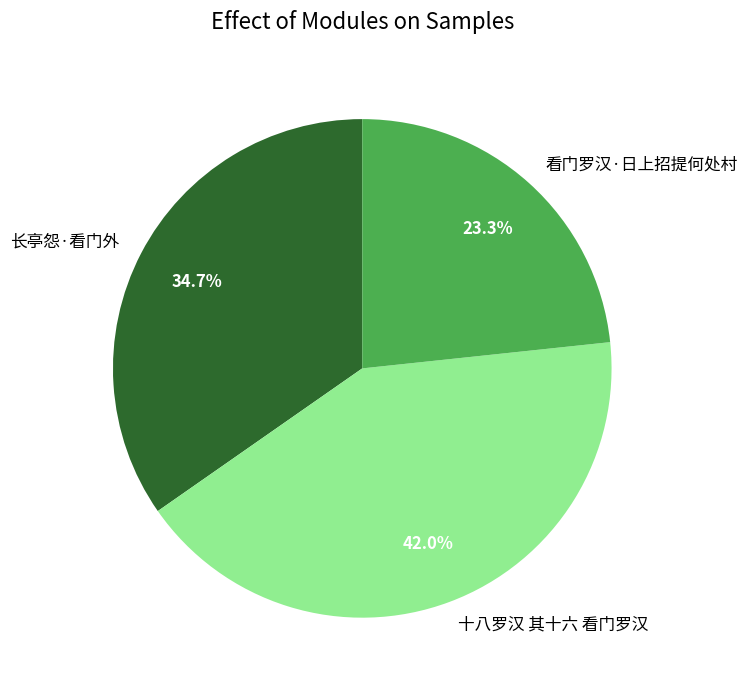

To the nearest percent, what percentage of the pie is 长亭怨·看门外?

35%